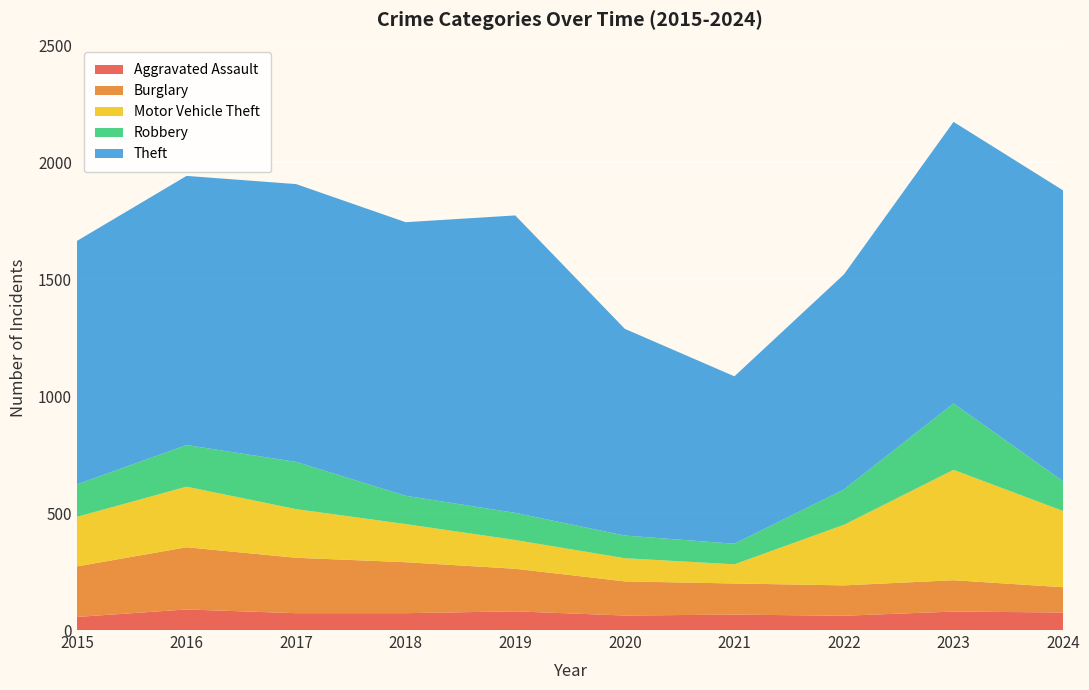

Reading right to left, transcribe all the data shown in this chart.

Aggravated Assault: 2024=75	2023=79	2022=61	2021=66	2020=62	2019=80	2018=72	2017=72	2016=88	2015=56
Burglary: 2024=108	2023=134	2022=130	2021=133	2020=146	2019=182	2018=218	2017=237	2016=266	2015=216
Motor Vehicle Theft: 2024=326	2023=472	2022=259	2021=82	2020=99	2019=123	2018=163	2017=208	2016=259	2015=212
Robbery: 2024=127	2023=284	2022=151	2021=88	2020=97	2019=116	2018=121	2017=202	2016=178	2015=139
Theft: 2024=1244	2023=1204	2022=920	2021=716	2020=884	2019=1272	2018=1170	2017=1188	2016=1151	2015=1041